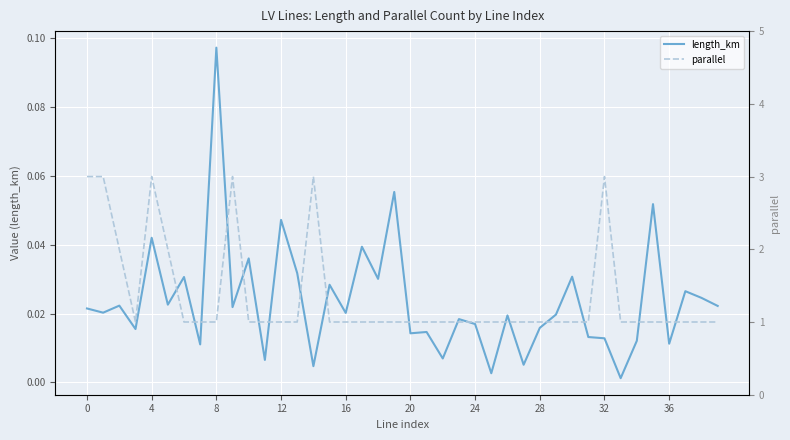

What is the approximate value of parallel at 24?

1.0